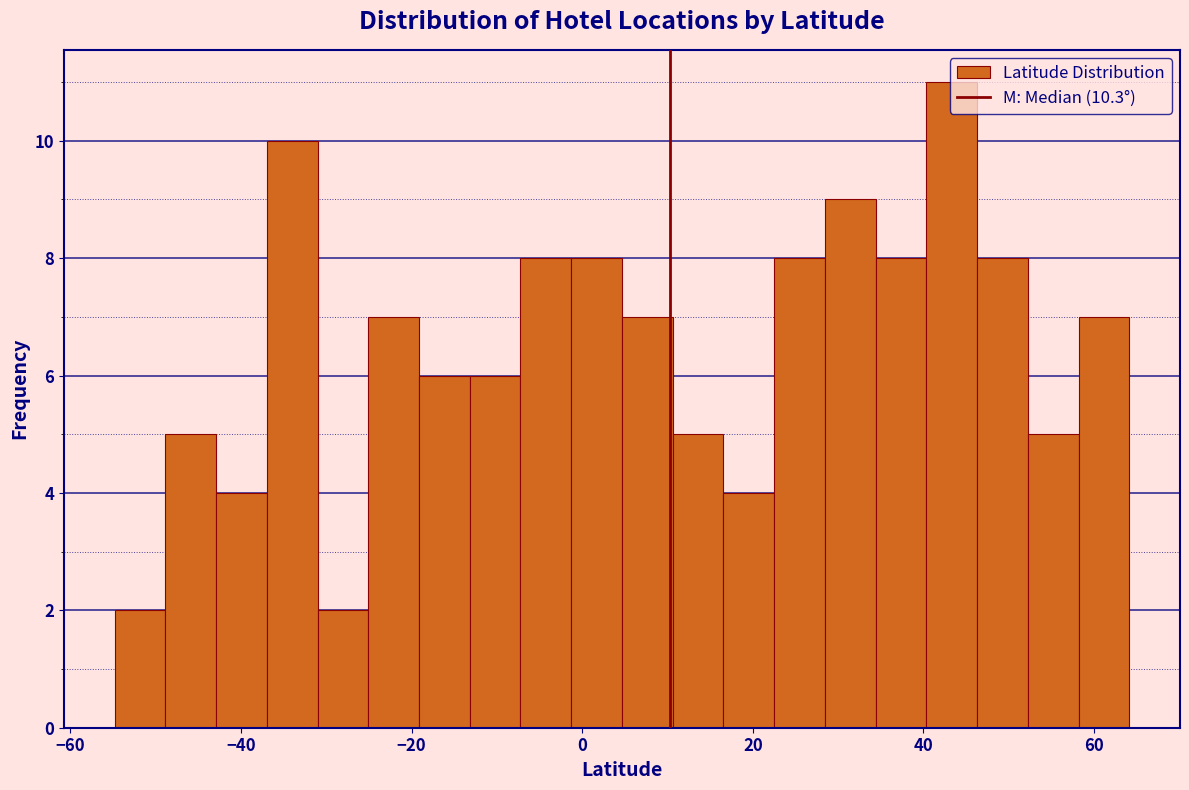

Read against the x-axis, roughly where is the centre of the tallest bar?

44